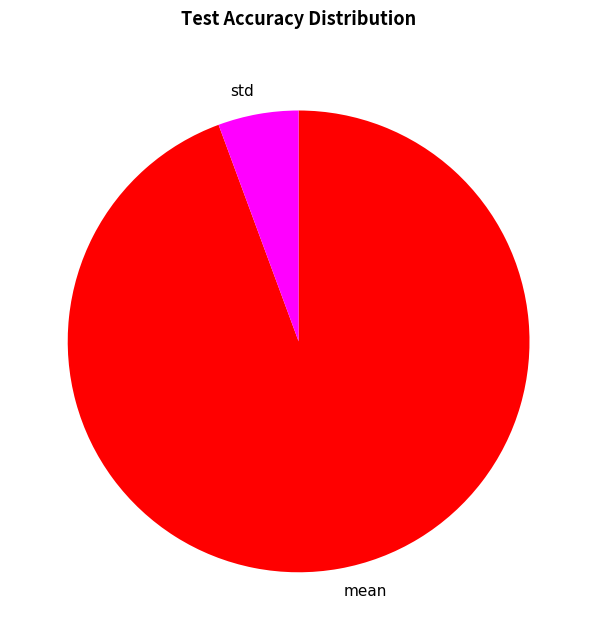

Does mean represent more than half of the total?

Yes